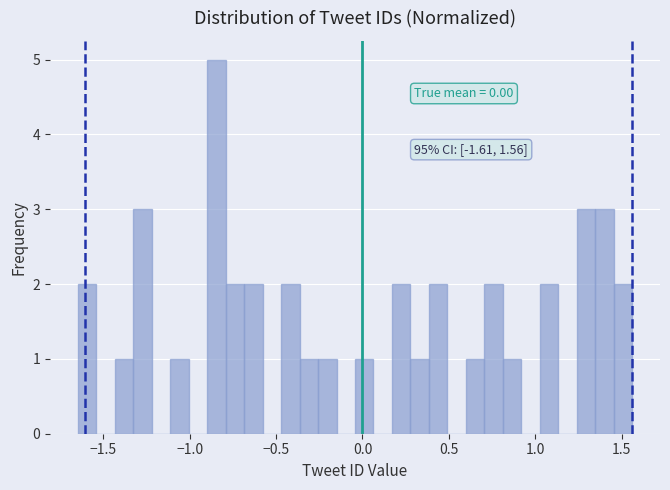

Read against the x-axis, roughly where is the centre of the tallest bar?

-0.85